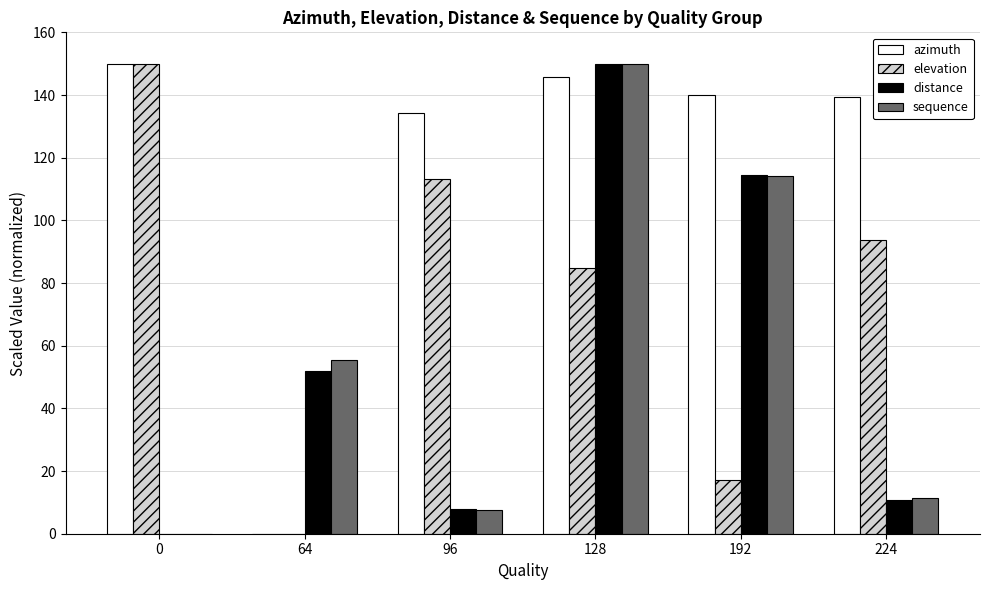

Is the value of sequence at 96 greater than the value of azimuth at 96?

No